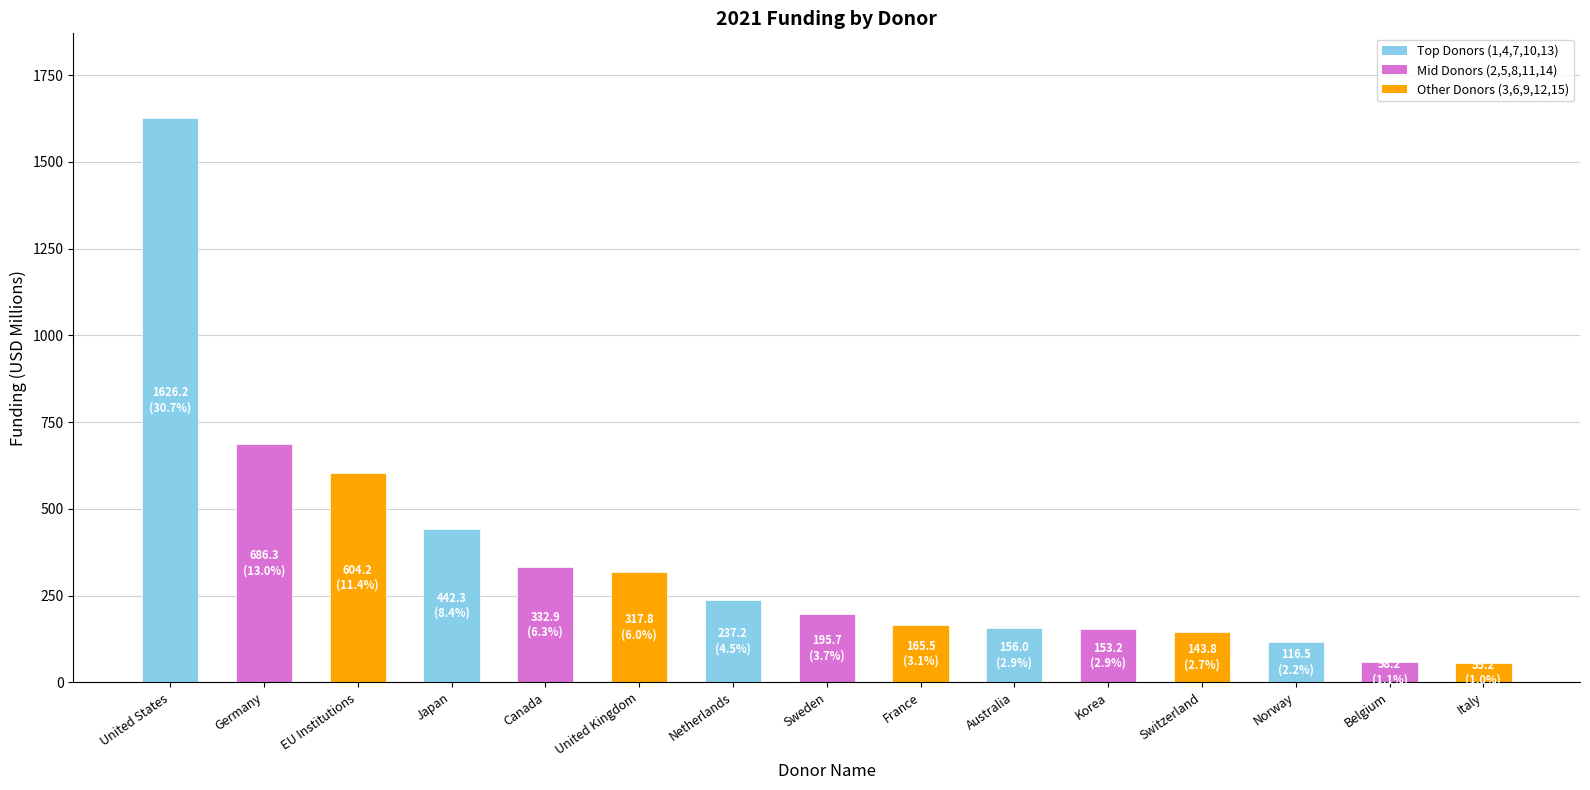

What is the sum of the values at Canada and Korea?

486.1